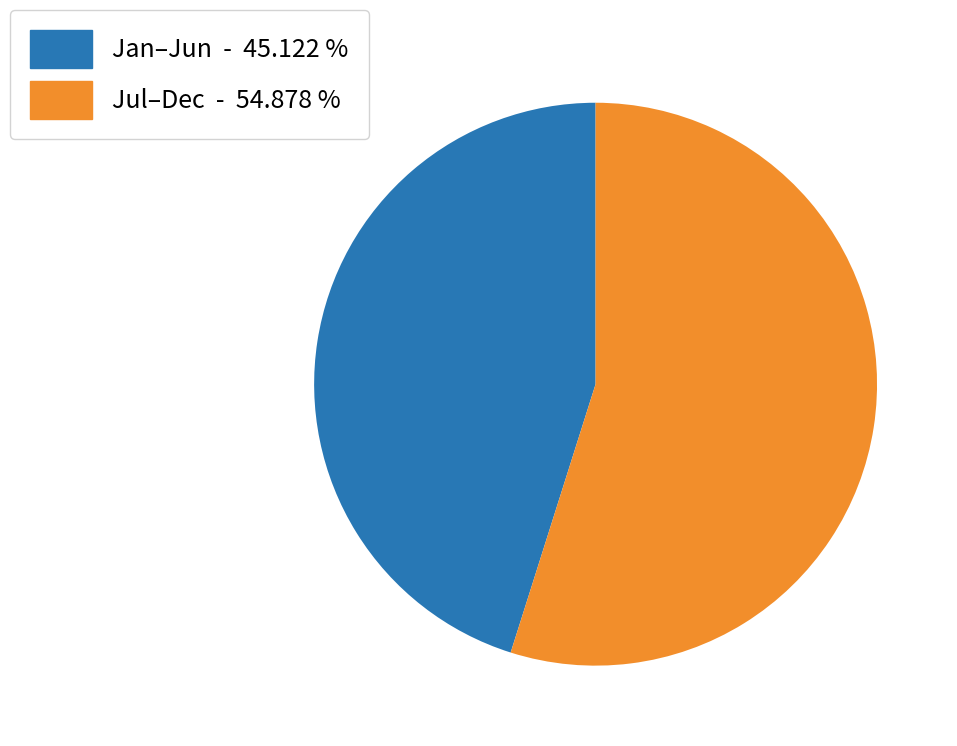

Which slice is the largest?

Jul–Dec - 54.878 %